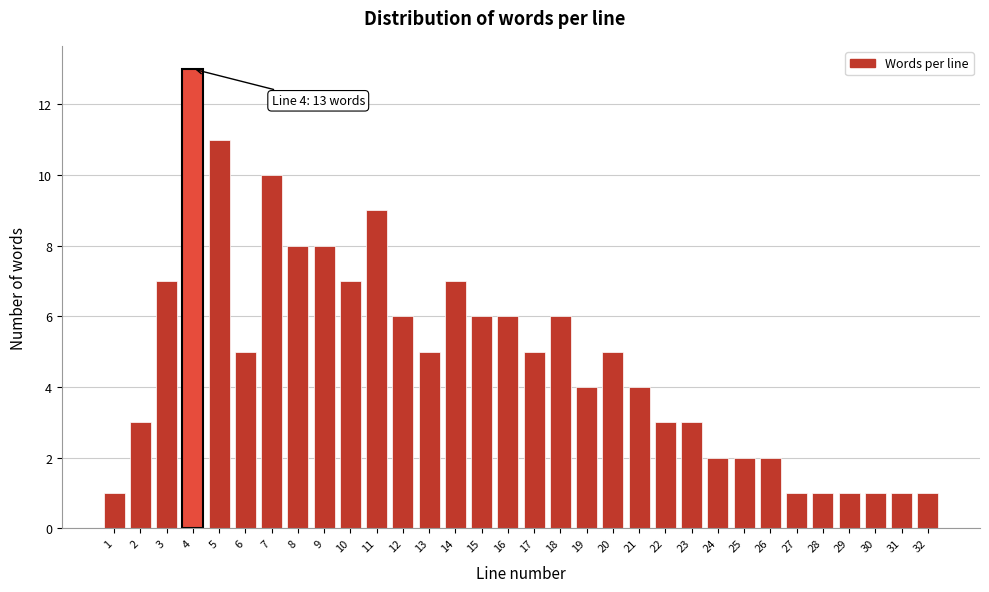

What is the sum of all values?

154